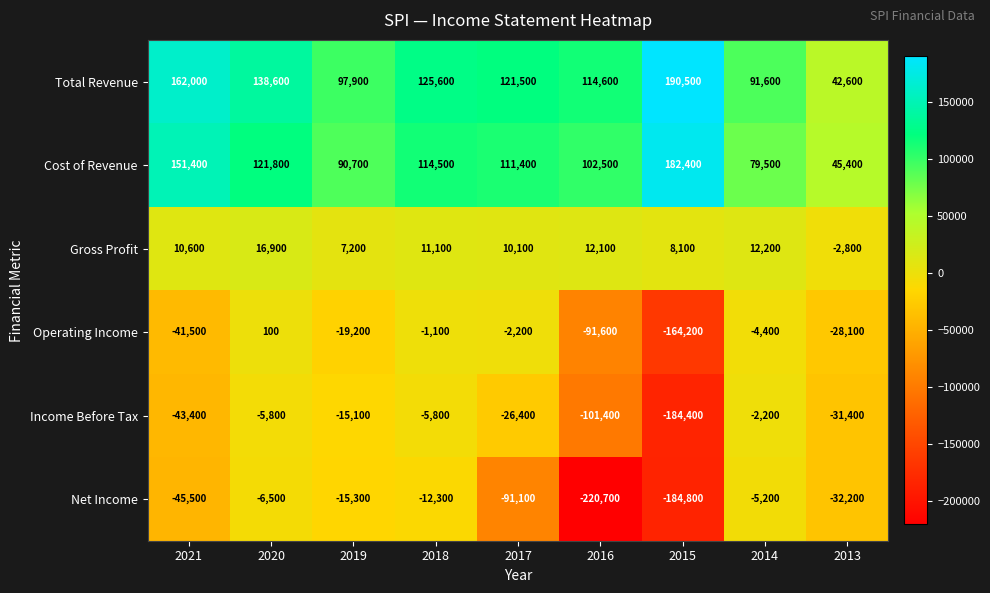

What is the difference between the highest and lowest values at 2019?

117100